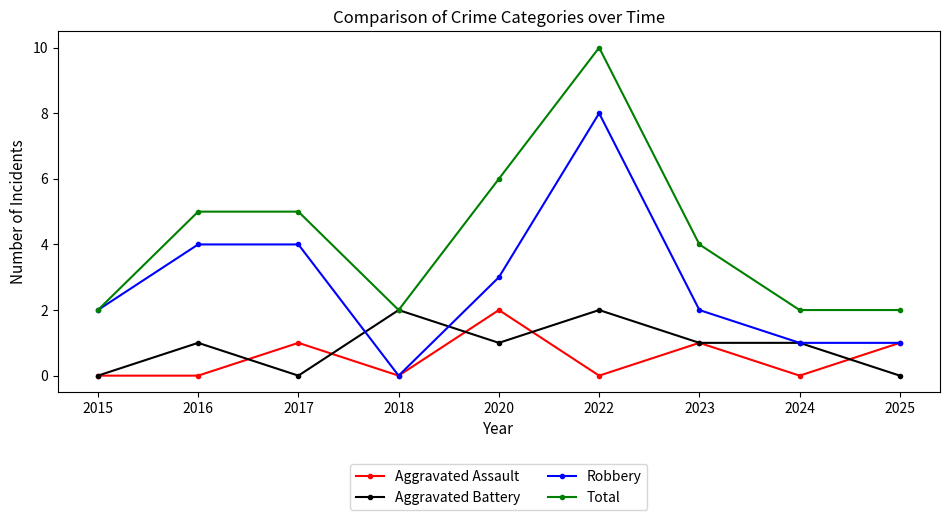

True or false: Robbery and Aggravated Battery cross at least once.

True